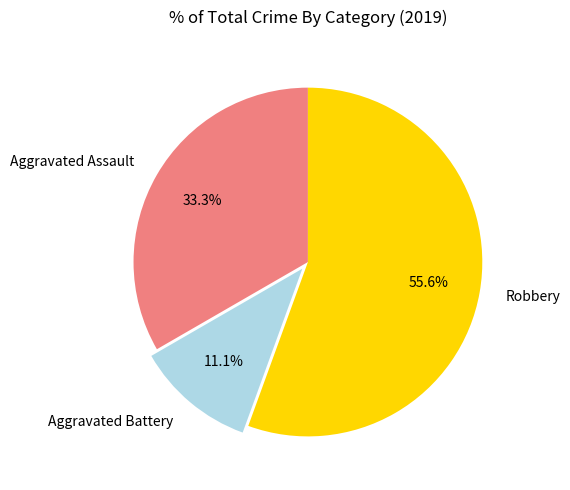

To the nearest percent, what portion does Robbery represent?

56%